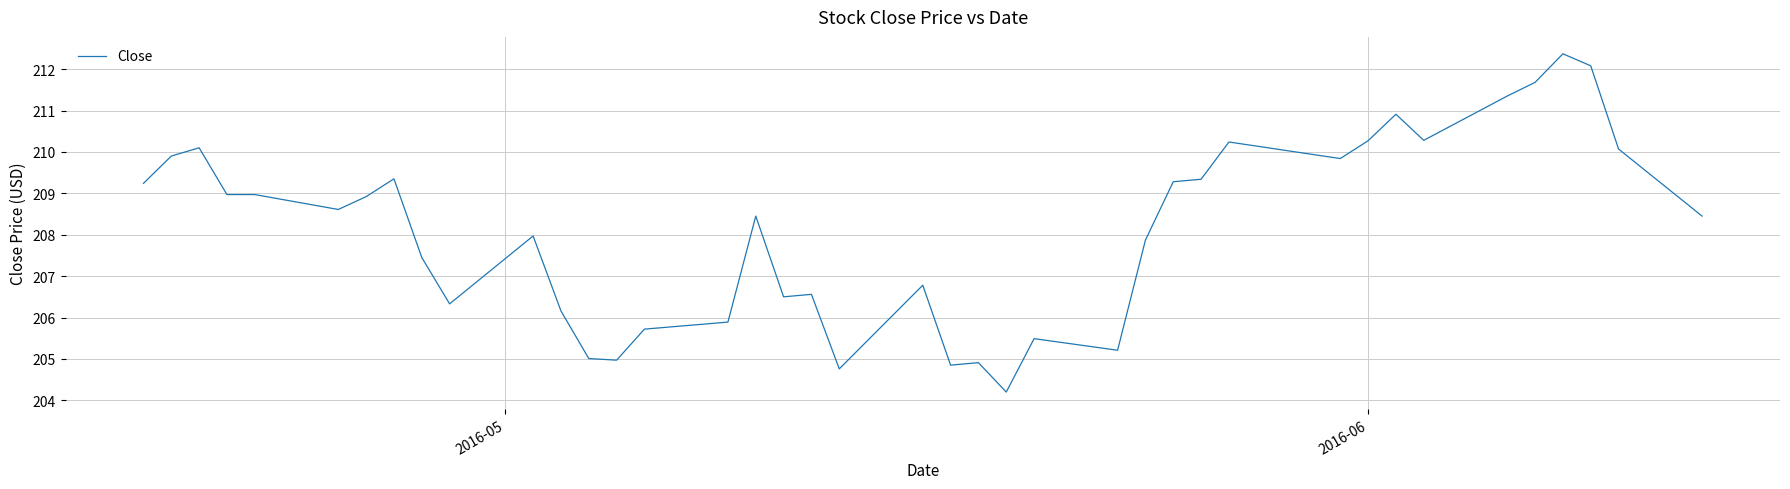

What is the smallest value displayed?

204.2